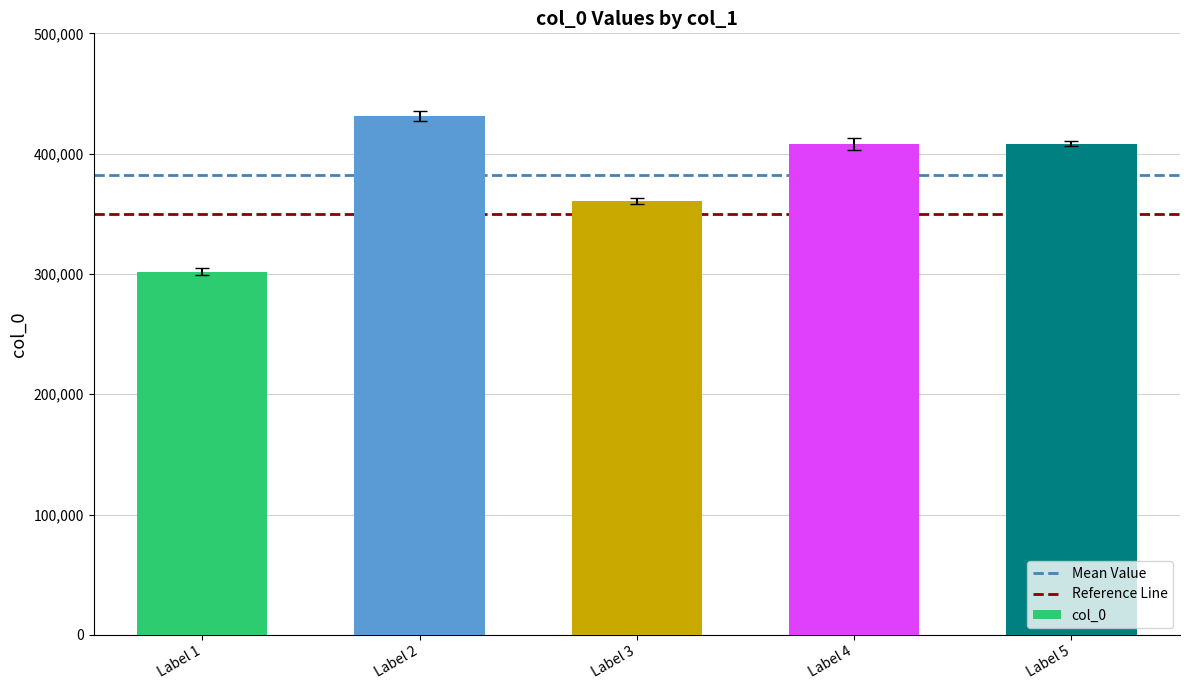

How many values are below 408333?

2